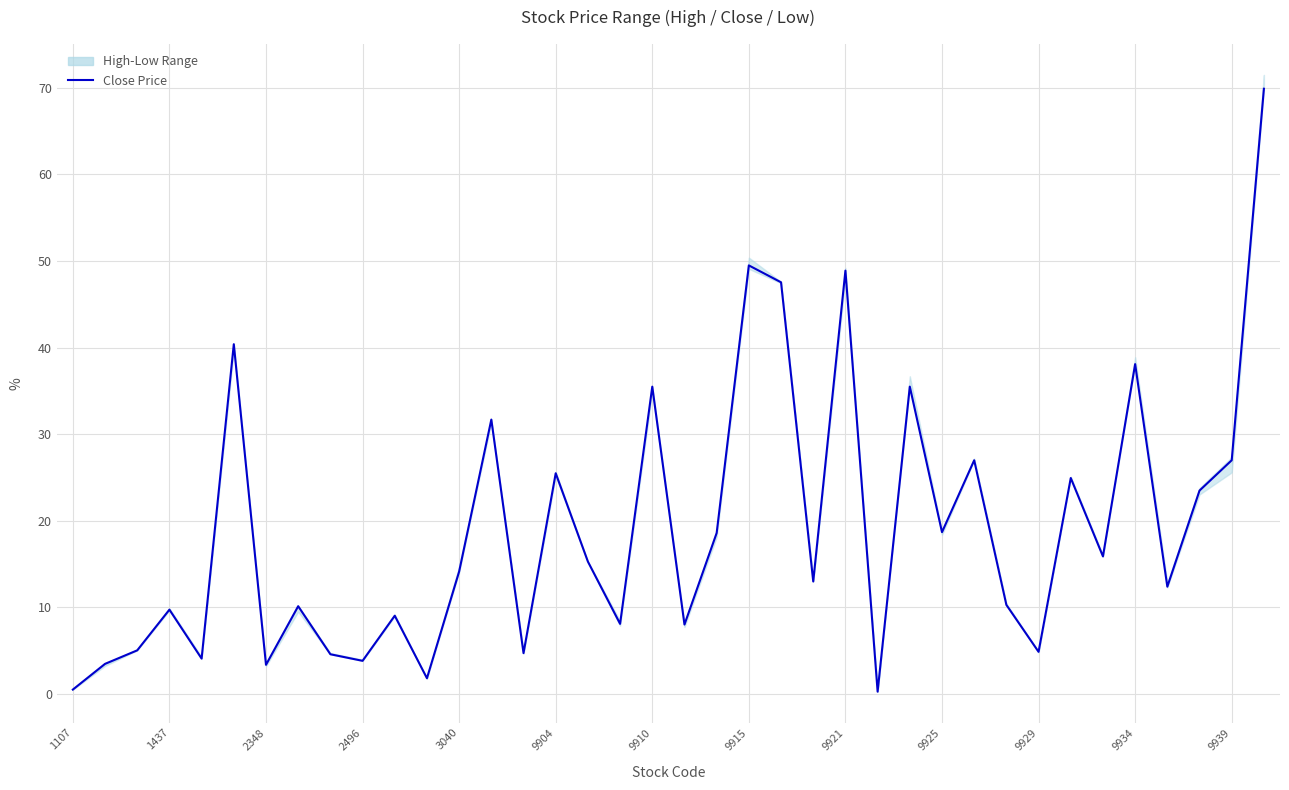

Which label corresponds to the largest value in the chart?

37